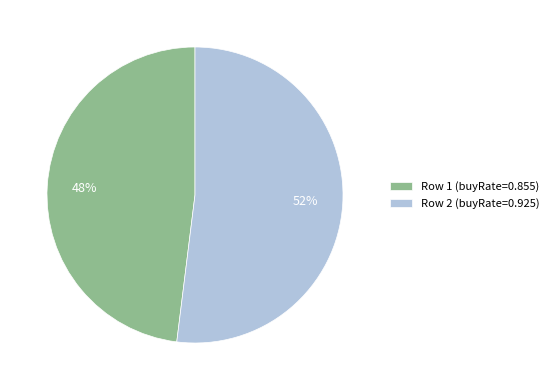

Is the sum of Row 1 (buyRate=0.855) and Row 2 (buyRate=0.925) greater than half?

Yes